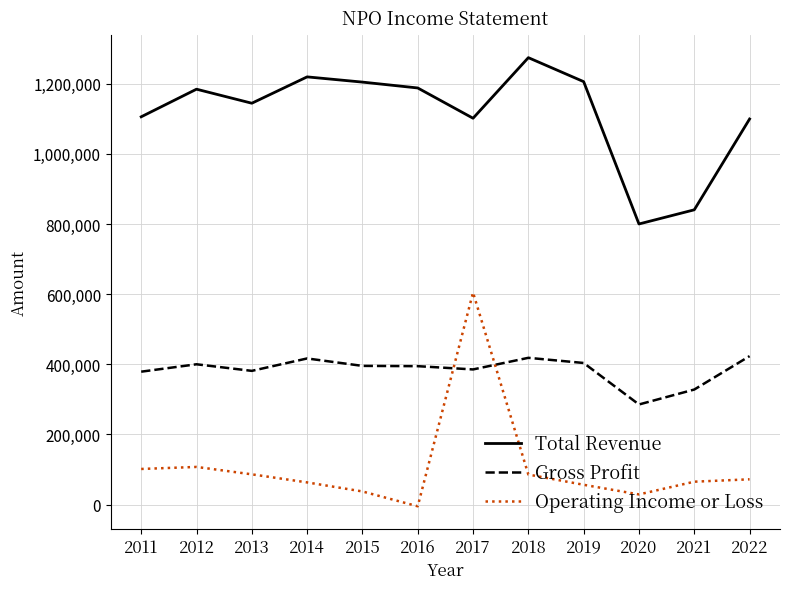

What is the sum of all Total Revenue values?

13366100